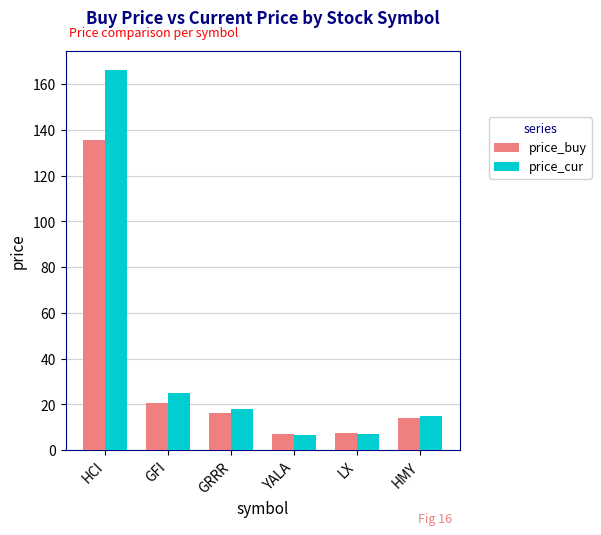

Where is price_cur nearest to the value 86?

GFI